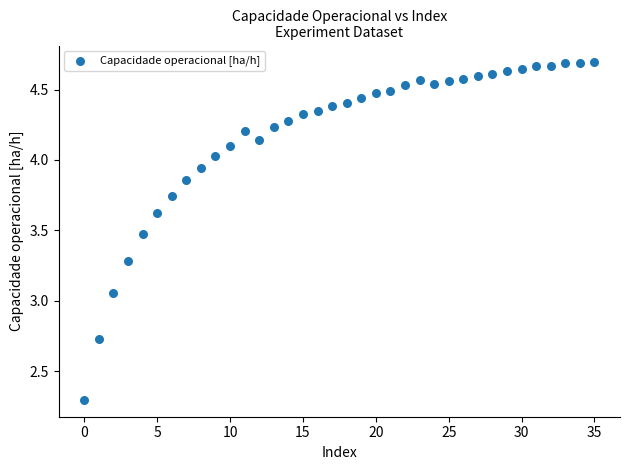

What is the range of Y values (max minus min)?

2.4